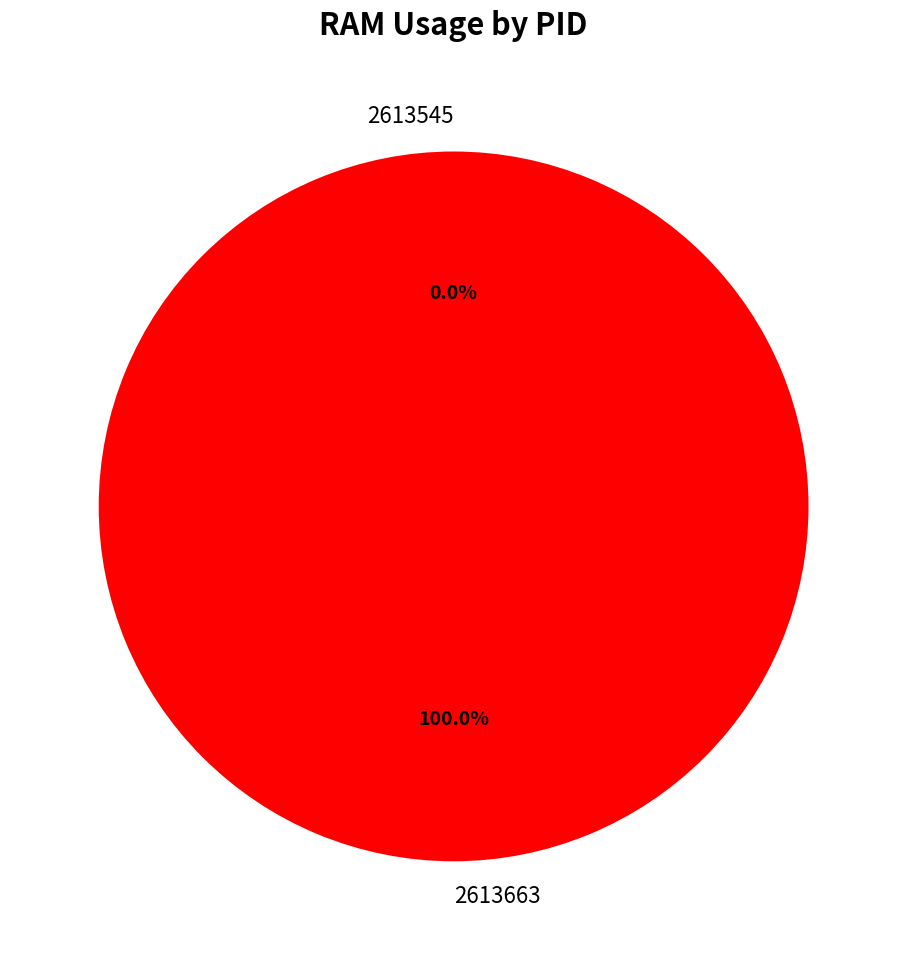

How many segments does this pie chart have?

2